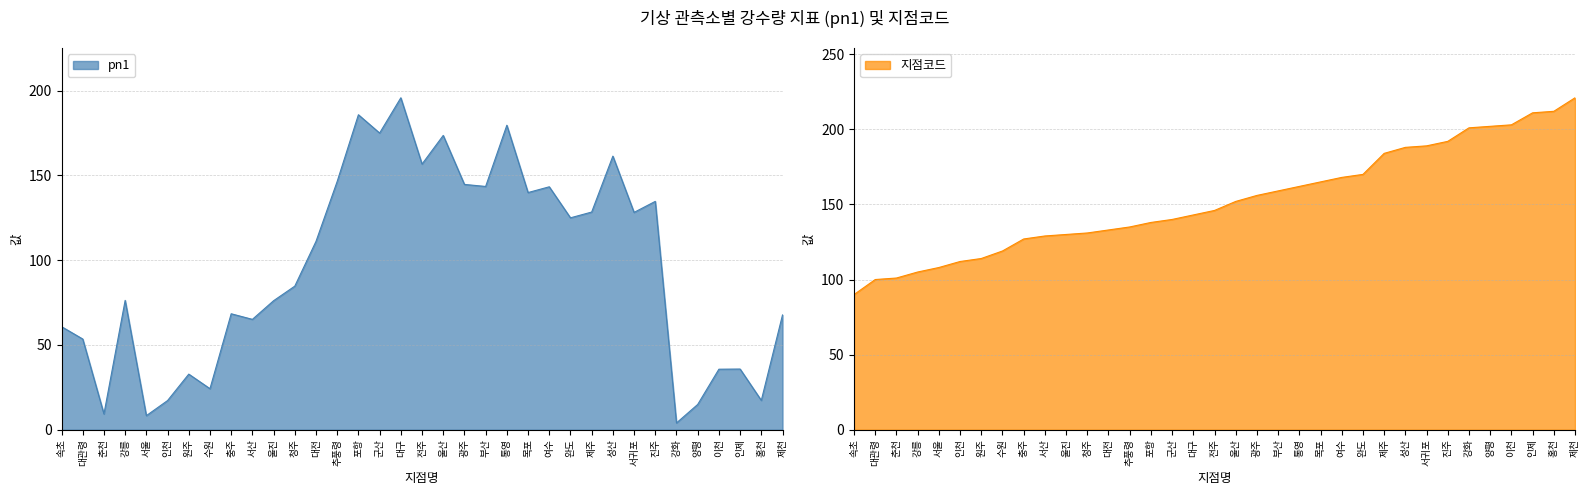

Rank the series by their average value, from highest to lowest.

지점코드, pn1